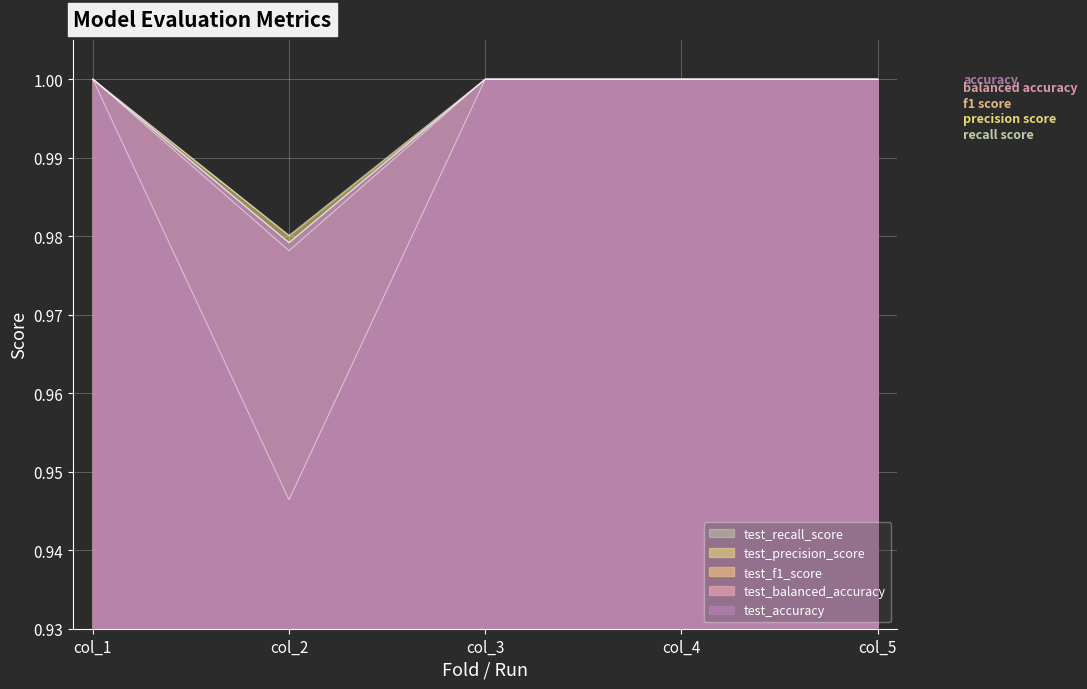

True or false: test_precision_score and test_accuracy intersect in this chart.

False